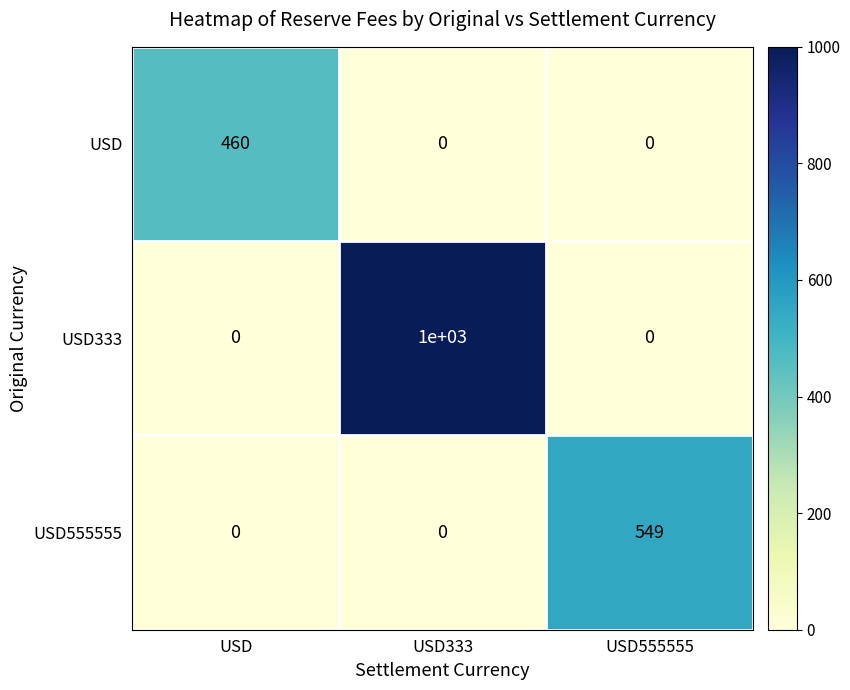

List the series in order of their peak value, lowest first.

USD, USD555555, USD333